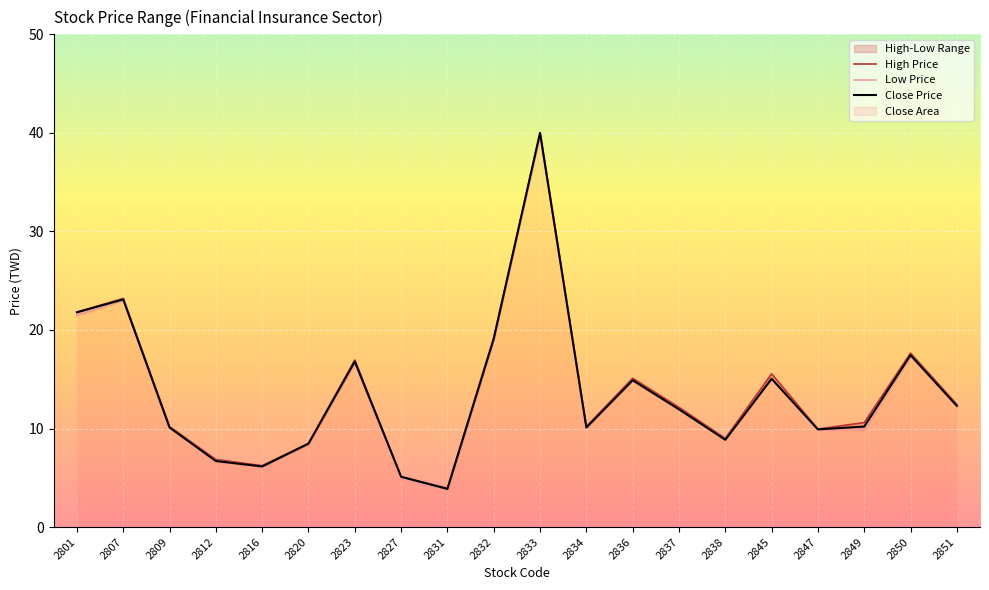

What is the difference between the highest and lowest values at 2809?

0.1